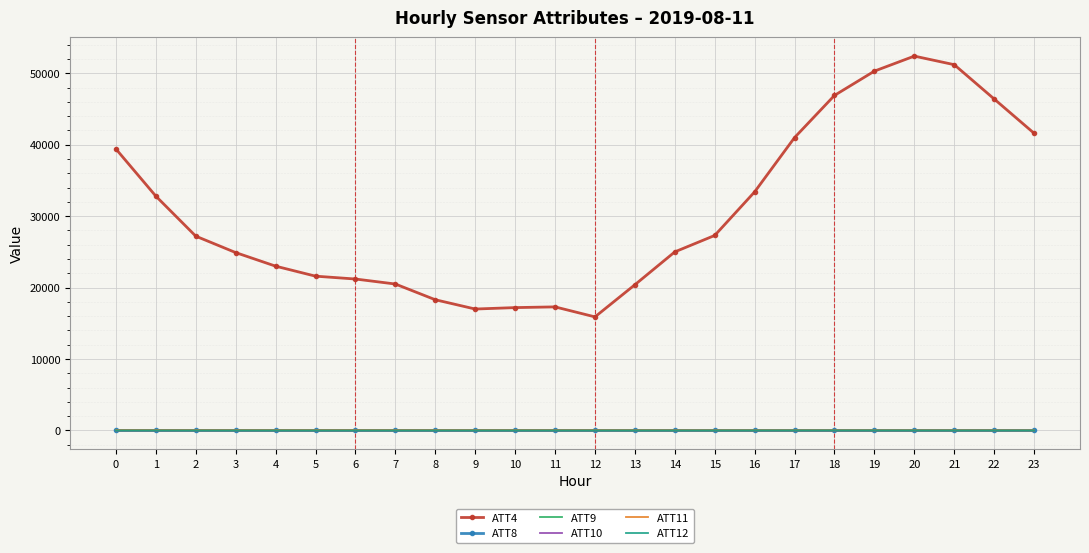

True or false: ATT10 has more than 1 interior local peaks.

True